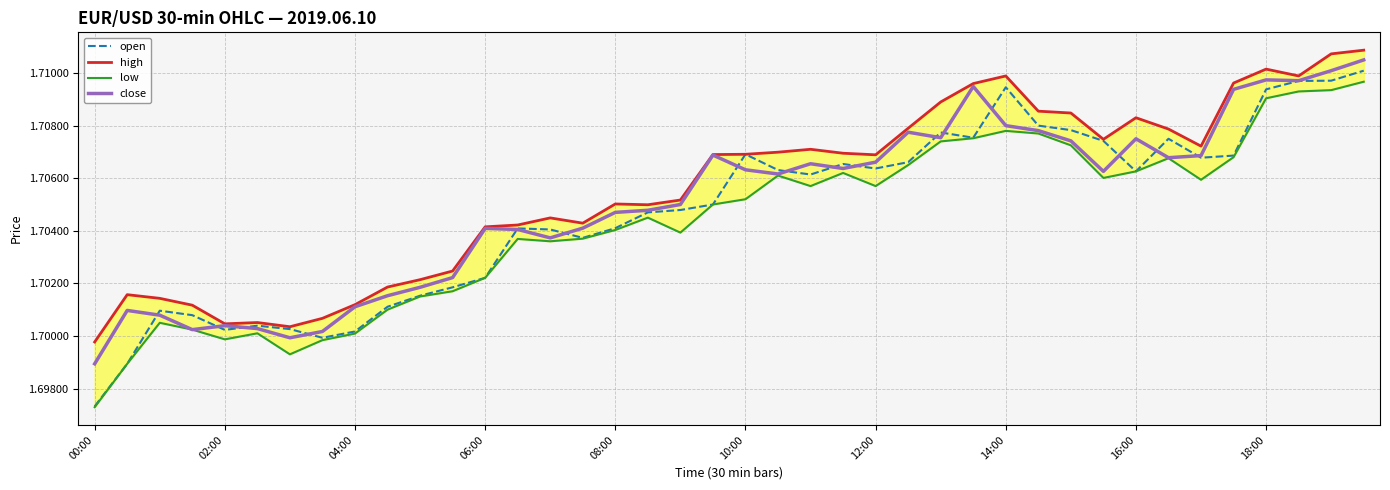

Which series has the largest total across all categories?

high